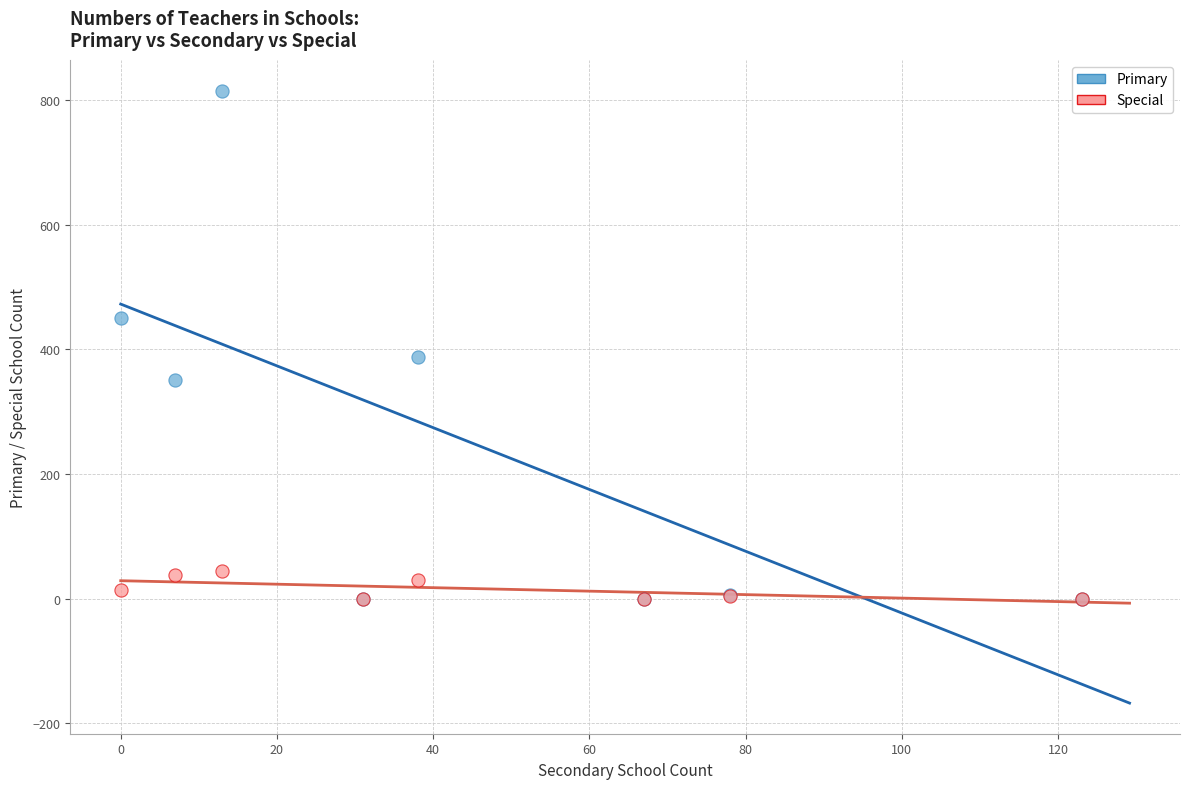

Across all series, what Y value is closest to 408?

388